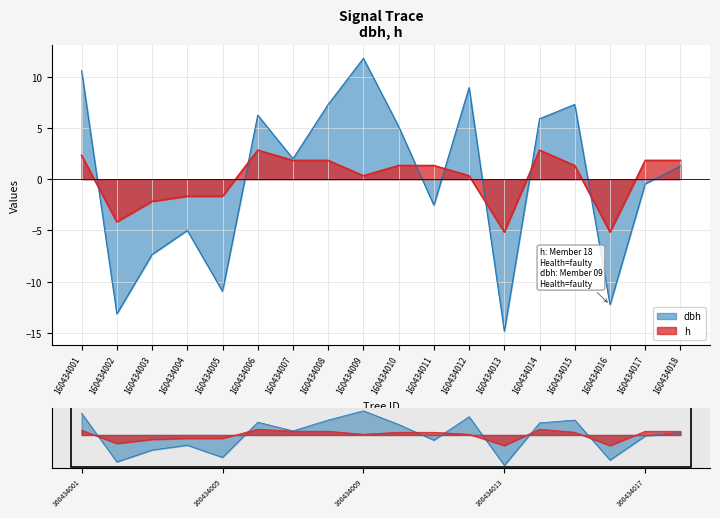

Reading left to right, what are all the values shown in this chart?

dbh: 10.6	-13.2	-7.4	-5.0	-11.0	6.2	2.0	7.3	11.8	5.1	-2.6	8.9	-14.9	5.9	7.3	-12.3	-0.5	1.3
h: 2.3	-4.2	-2.2	-1.7	-1.7	2.8	1.8	1.8	0.3	1.3	1.3	0.3	-5.2	2.8	1.3	-5.2	1.8	1.8